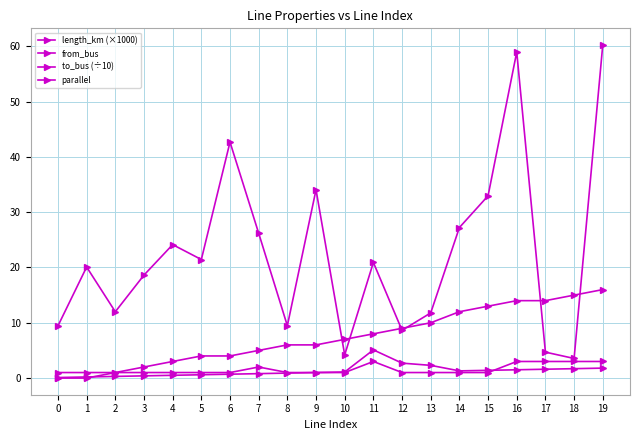

Does the chart have visible grid lines?

Yes